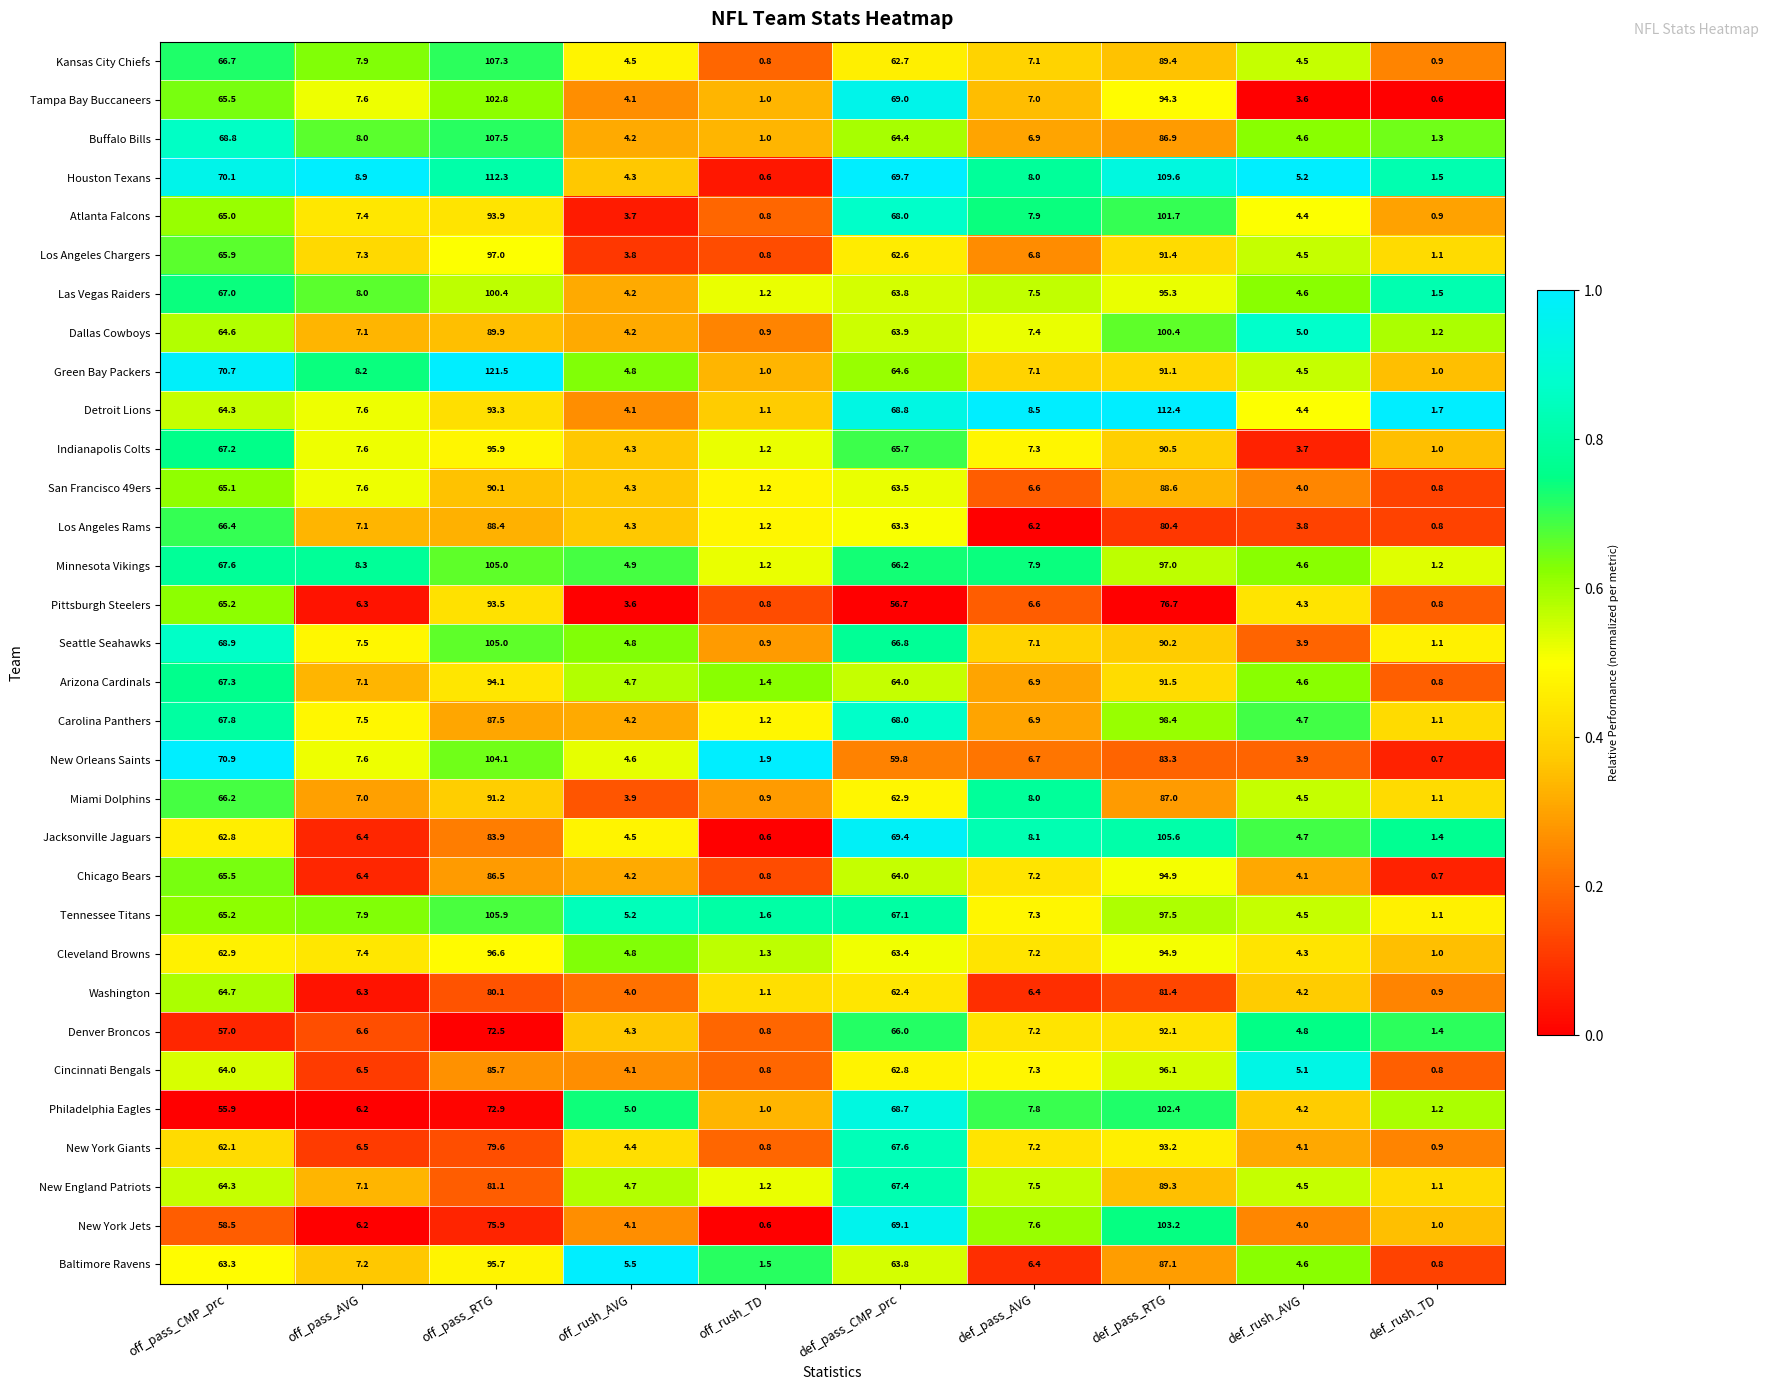

What is the approximate value of New Orleans Saints at def_pass_CMP_prc?

59.8